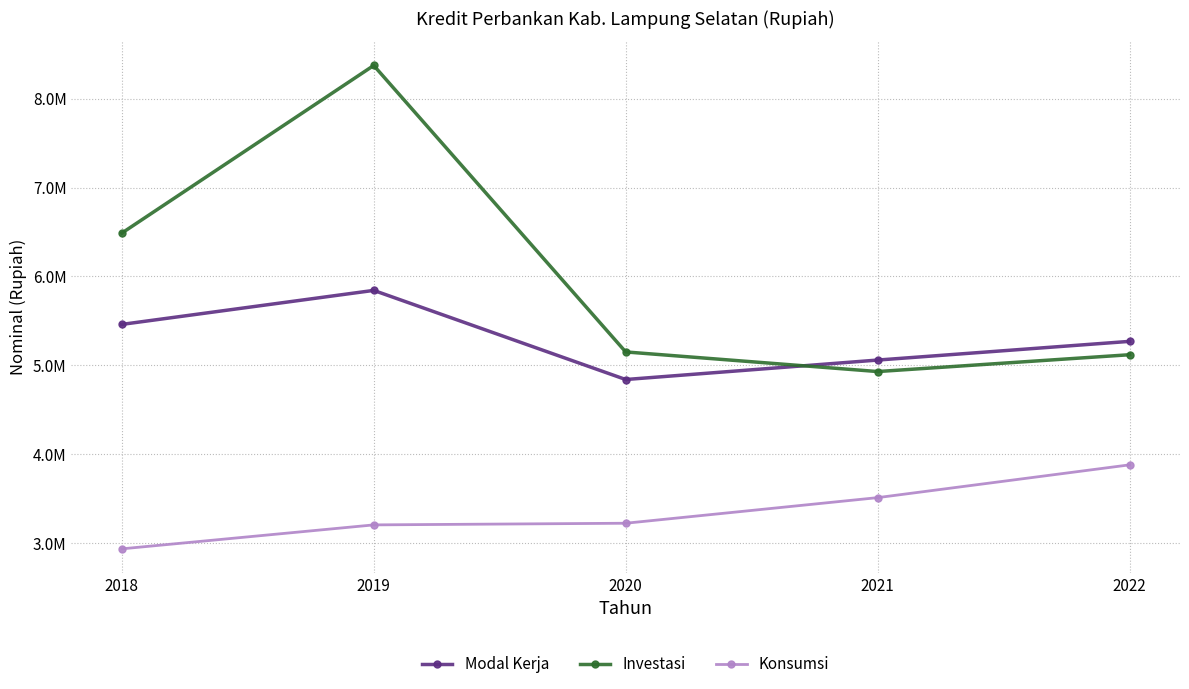

Which series has the largest total across all categories?

Investasi